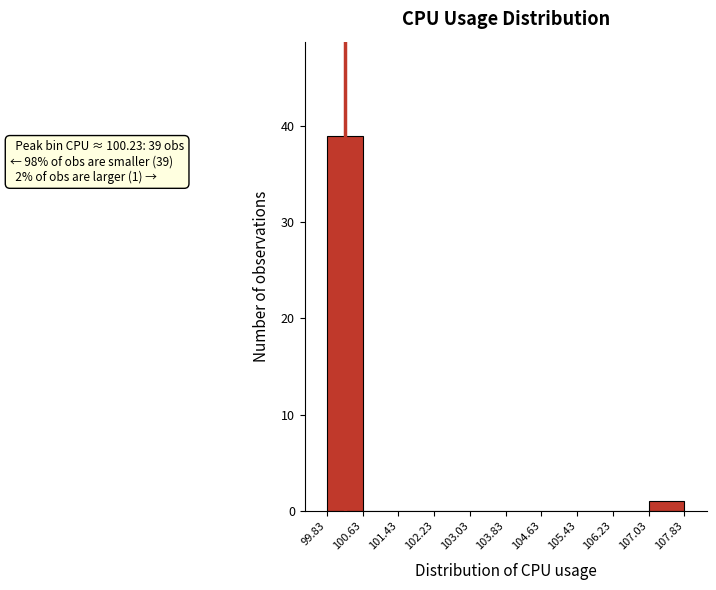

Over which range of the x-axis is the bar tallest?

99.83 to 100.63